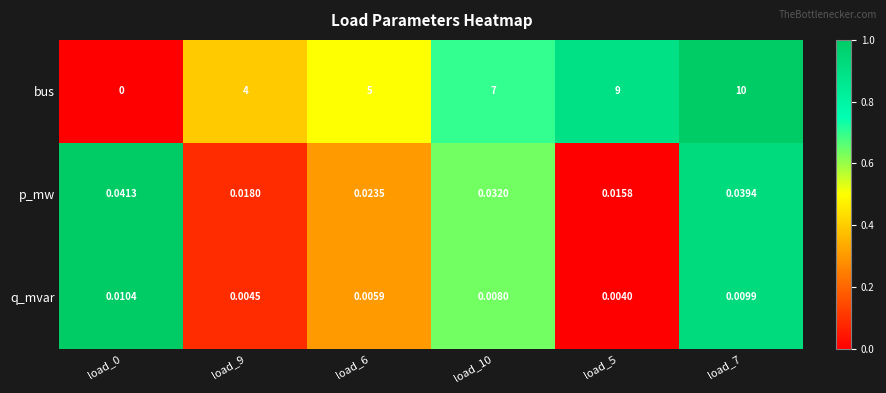

Which series has the largest total across all categories?

bus